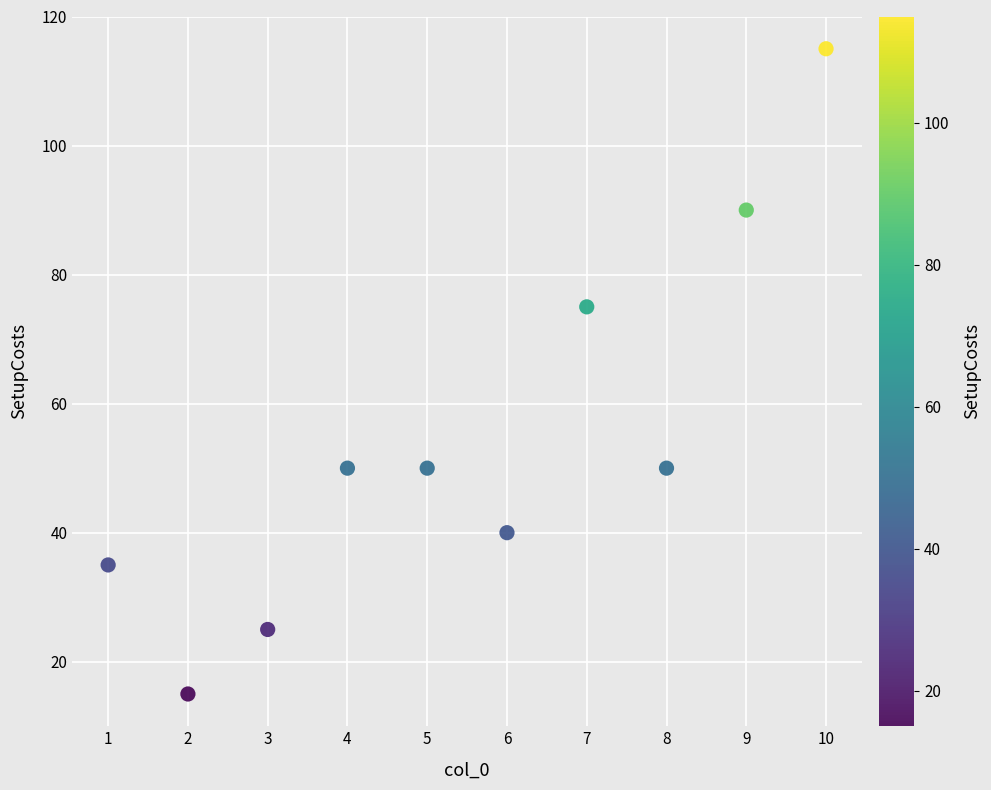

What Y value in the scatter plot is closest to 65?

75